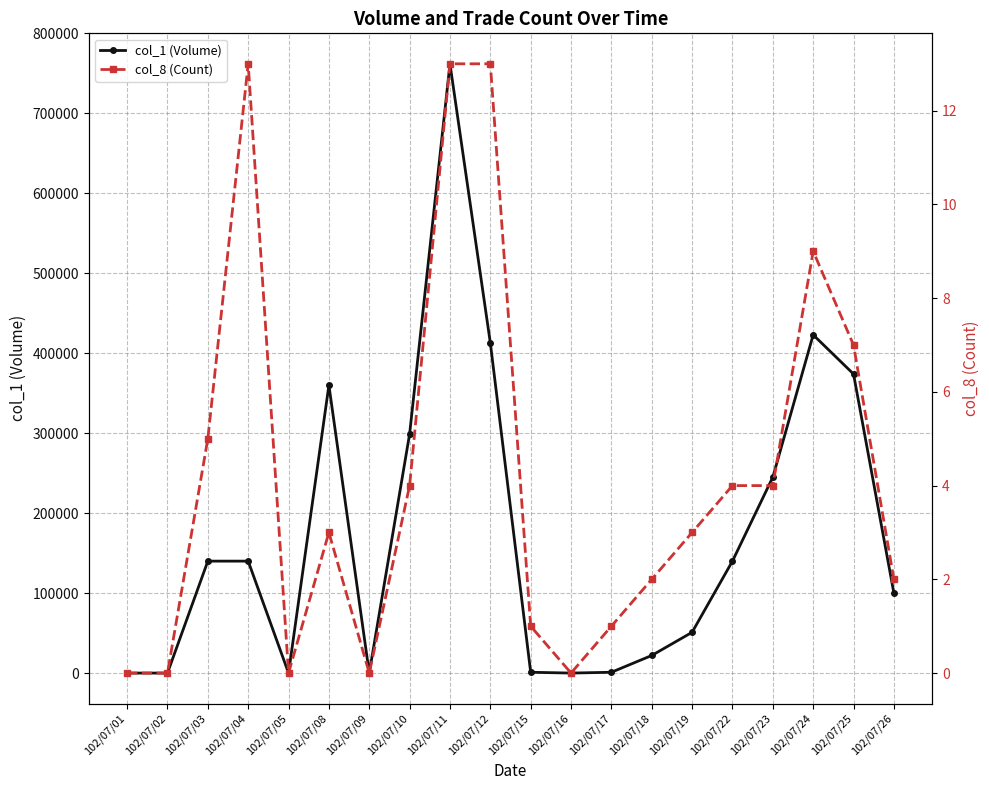

Rank the series by their average value, from highest to lowest.

col_1 (Volume), col_8 (Count)